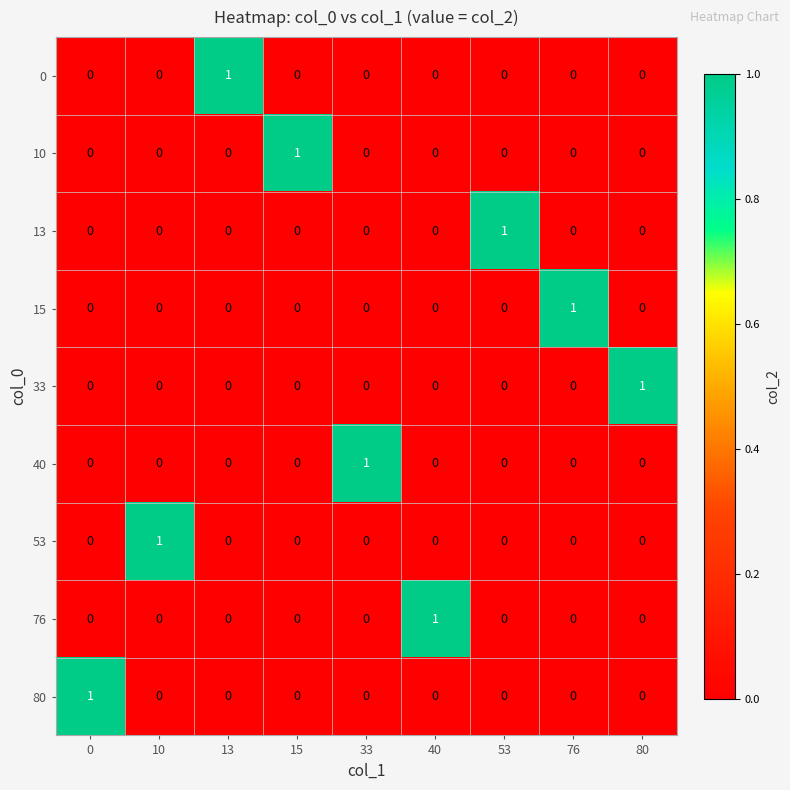

At how many categories does at least one series exceed 0?

9